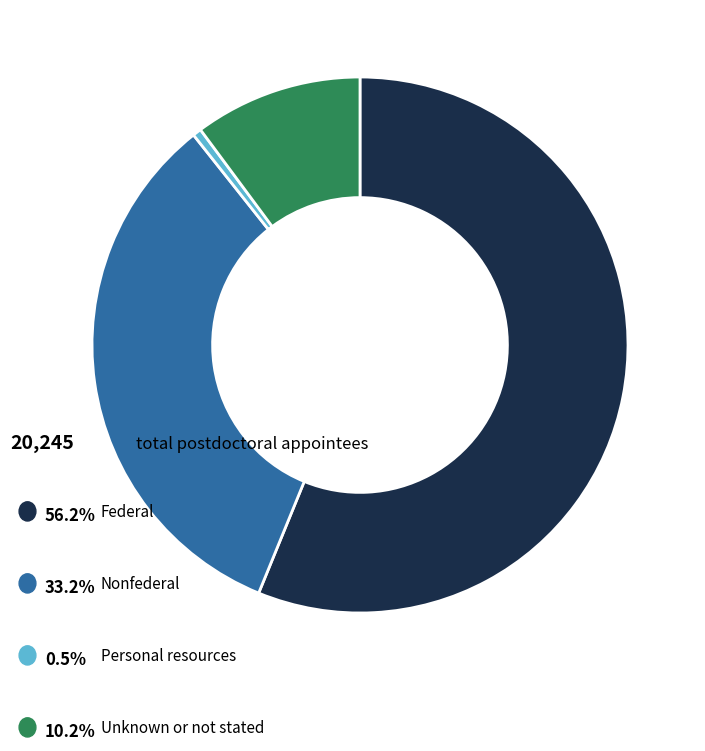

Is there any slice that represents more than half of the pie?

Yes